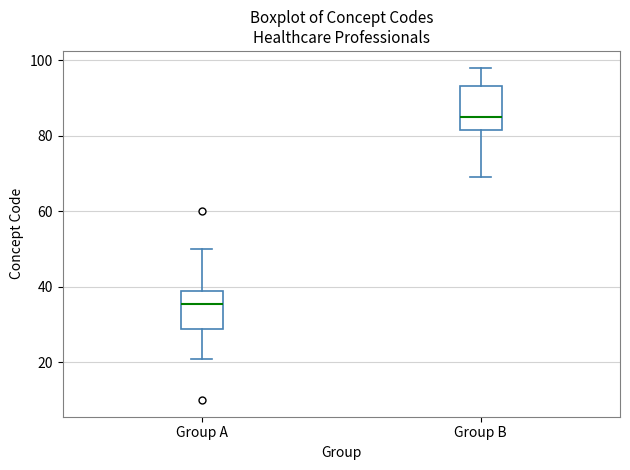

Which box's median line is the lowest?

Group A